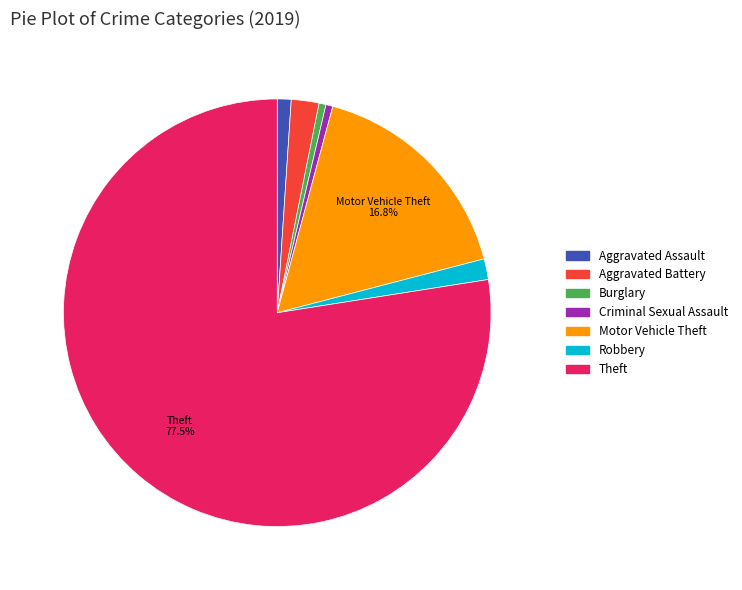

To the nearest percent, what percentage of the pie is Aggravated Battery?

2%